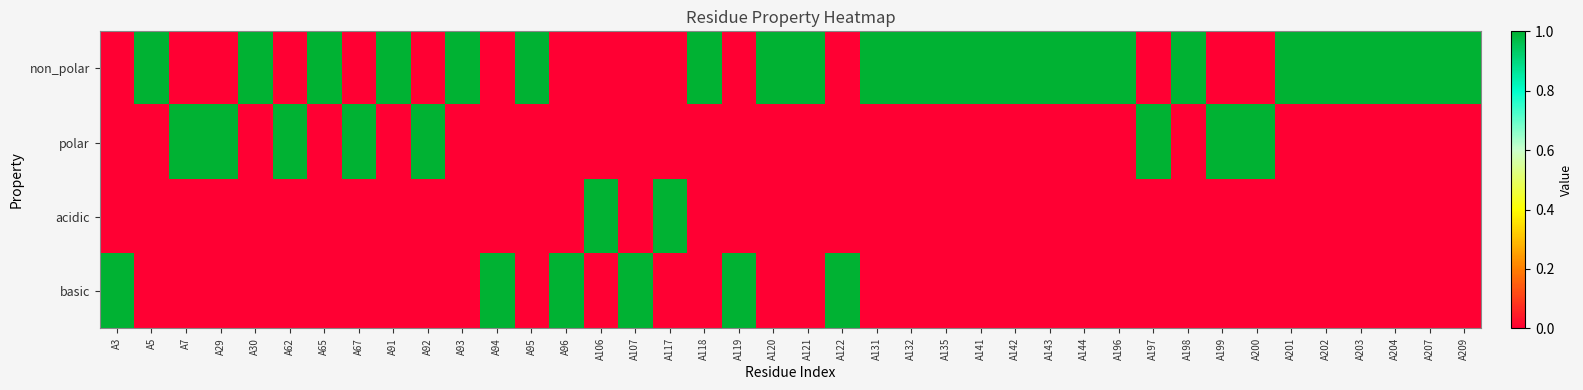

Which series has the largest total across all categories?

non_polar